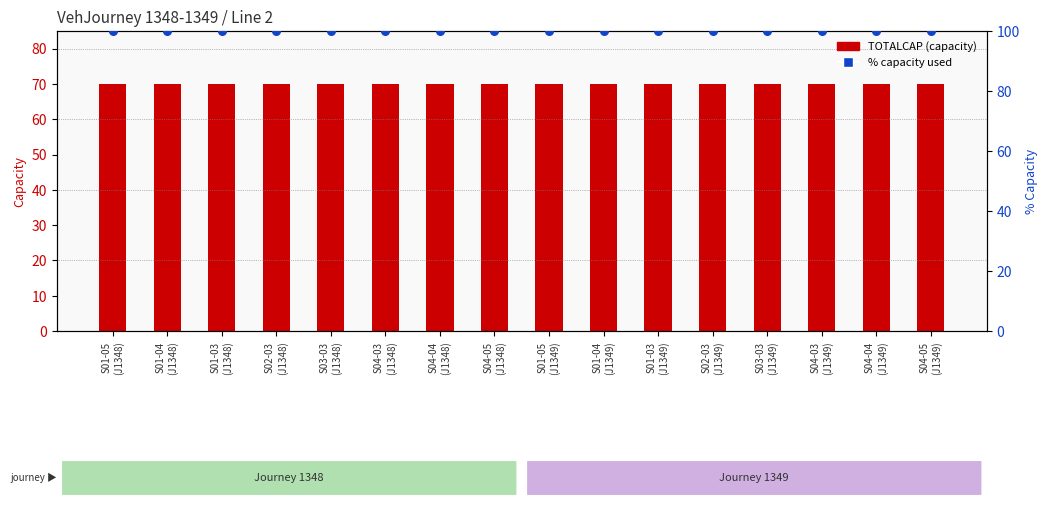

Which series reaches the minimum Y coordinate?

TOTALCAP (capacity)